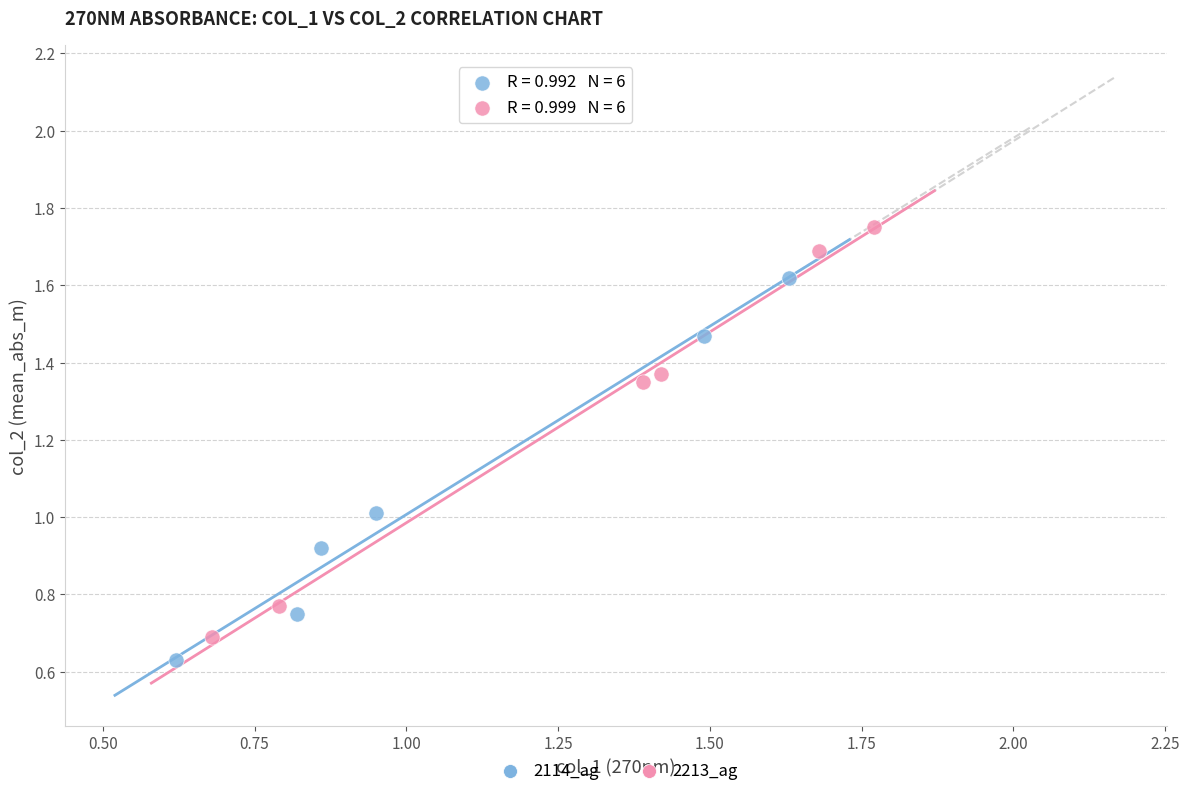

Which series contains the highest Y value?

2213_ag